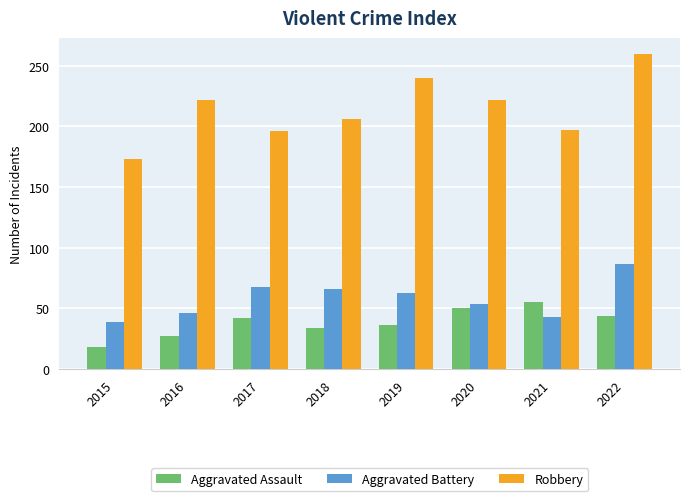

Is the value of Robbery at 2017 greater than the value of Aggravated Assault at 2022?

Yes